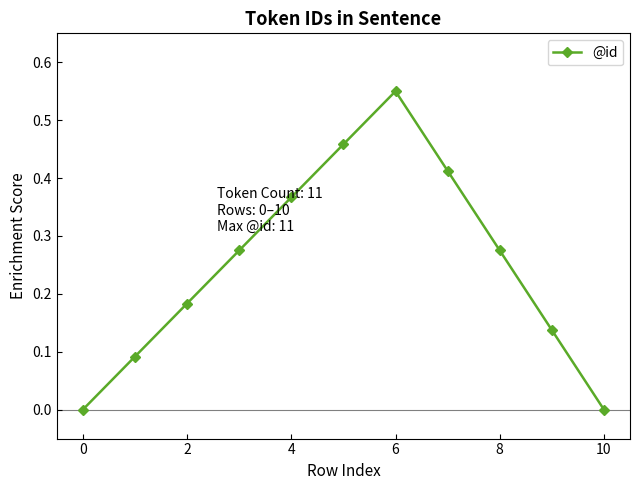

True or false: the data has more than 0 interior local peaks.

True